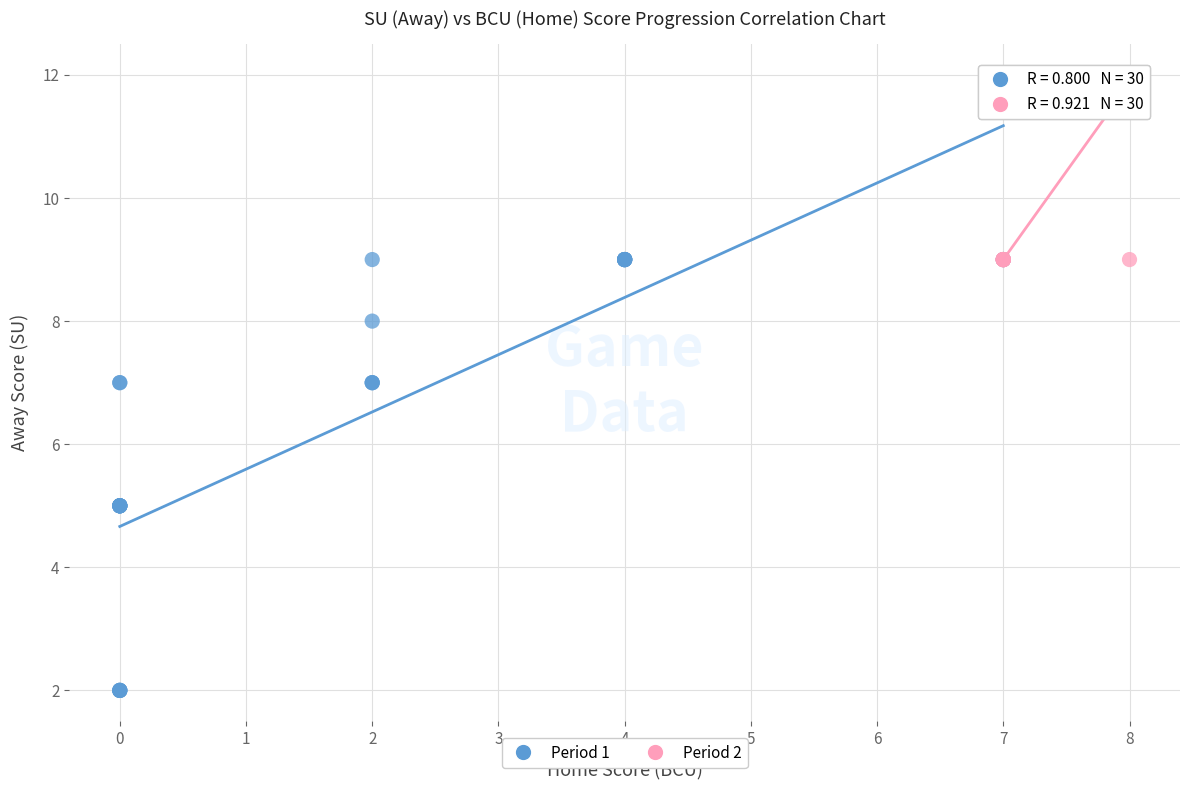

Which series contains the lowest Y value?

Period 1